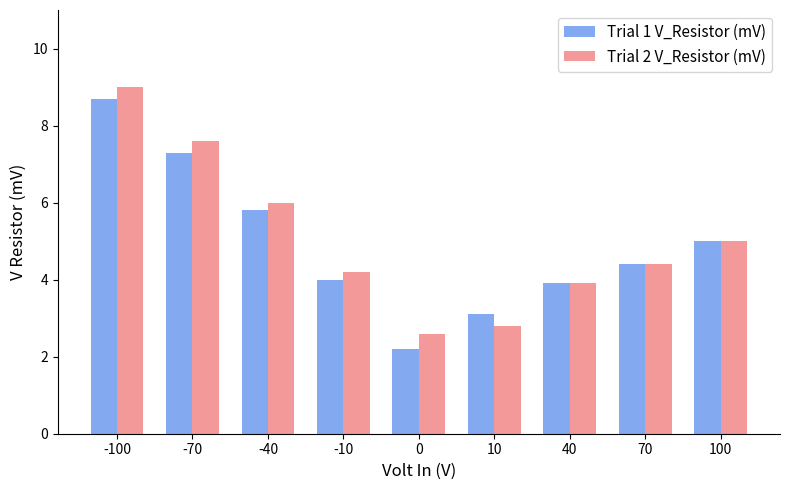

Reading left to right, what are all the values shown in this chart?

Trial 1 V_Resistor (mV): -100=8.7	-70=7.3	-40=5.8	-10=4.0	0=2.2	10=3.1	40=3.9	70=4.4	100=5.0
Trial 2 V_Resistor (mV): -100=9.0	-70=7.6	-40=6.0	-10=4.2	0=2.6	10=2.8	40=3.9	70=4.4	100=5.0